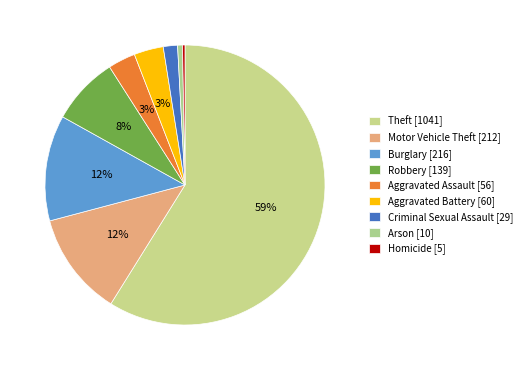

Is Theft the majority of the pie?

Yes